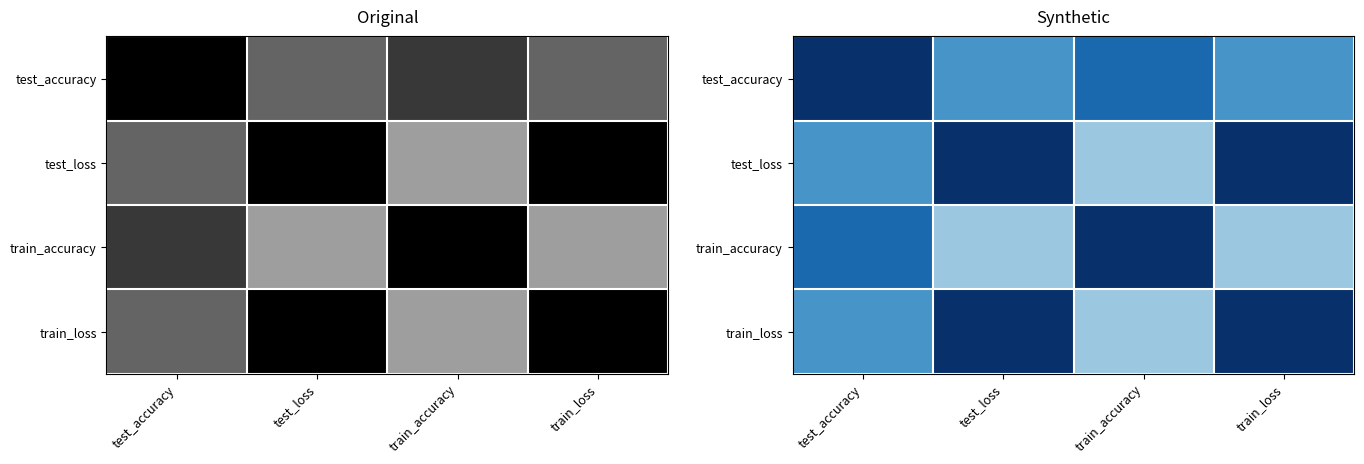

Rank the categories by test_loss value from highest to lowest.

test_loss, train_loss, test_accuracy, train_accuracy